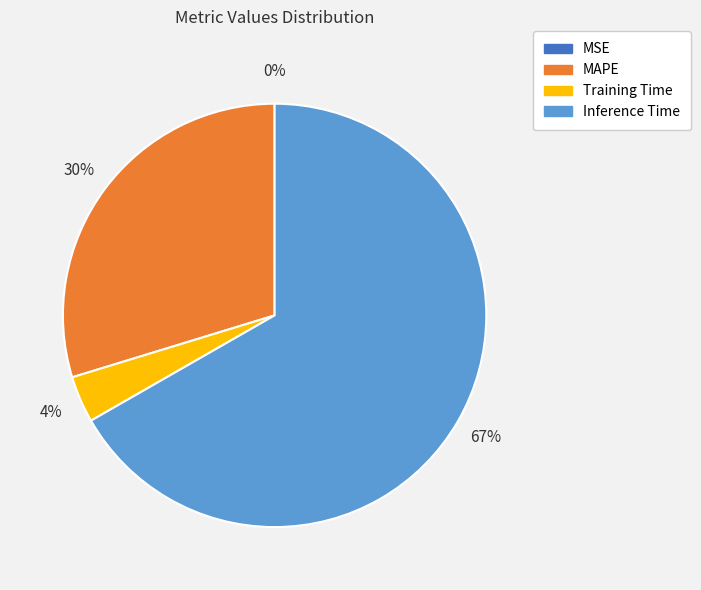

To the nearest percent, what is the average slice percentage?

25%